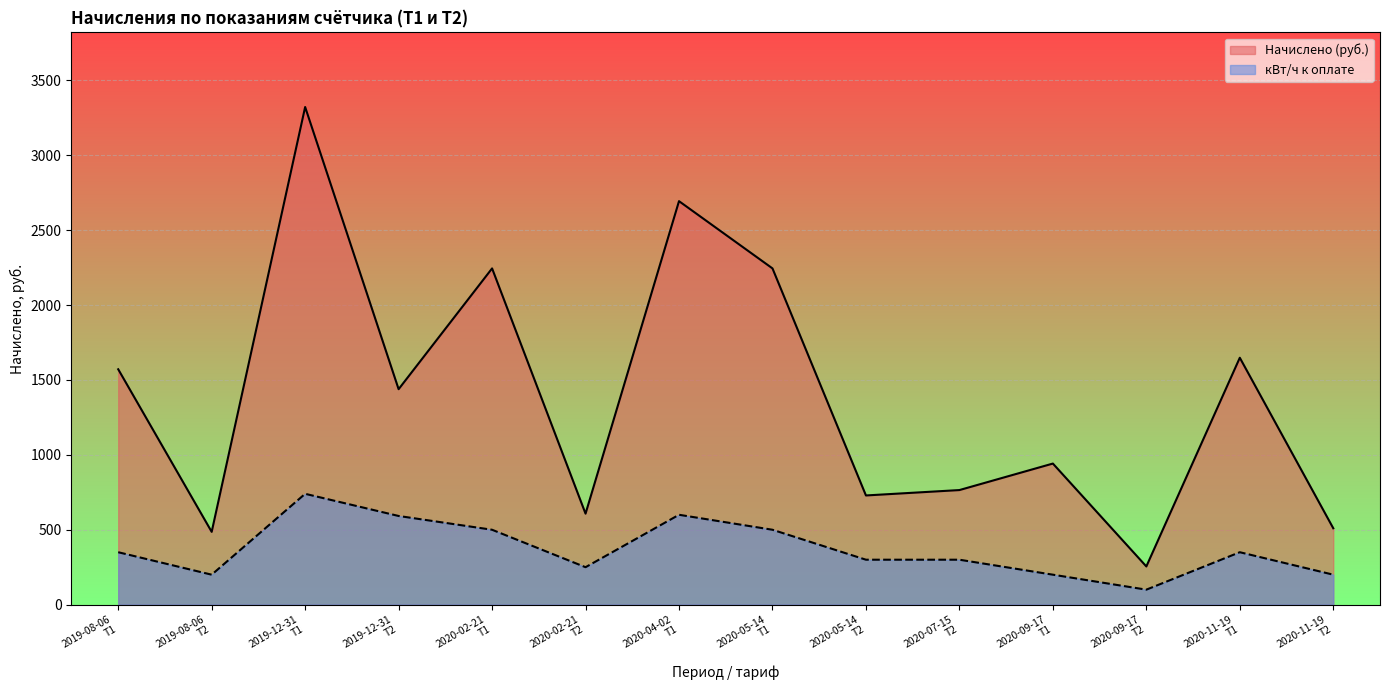

In Начислено (руб.), how many points are lower than both neighbors (excluding endpoints)?

5